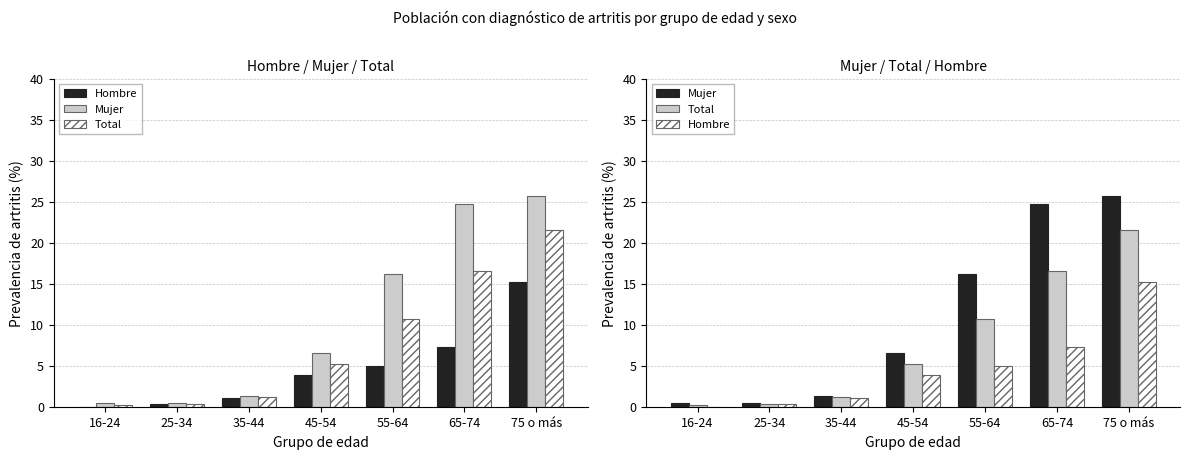

At 55-64, list the series in order from largest to smallest.

Mujer, Total, Hombre